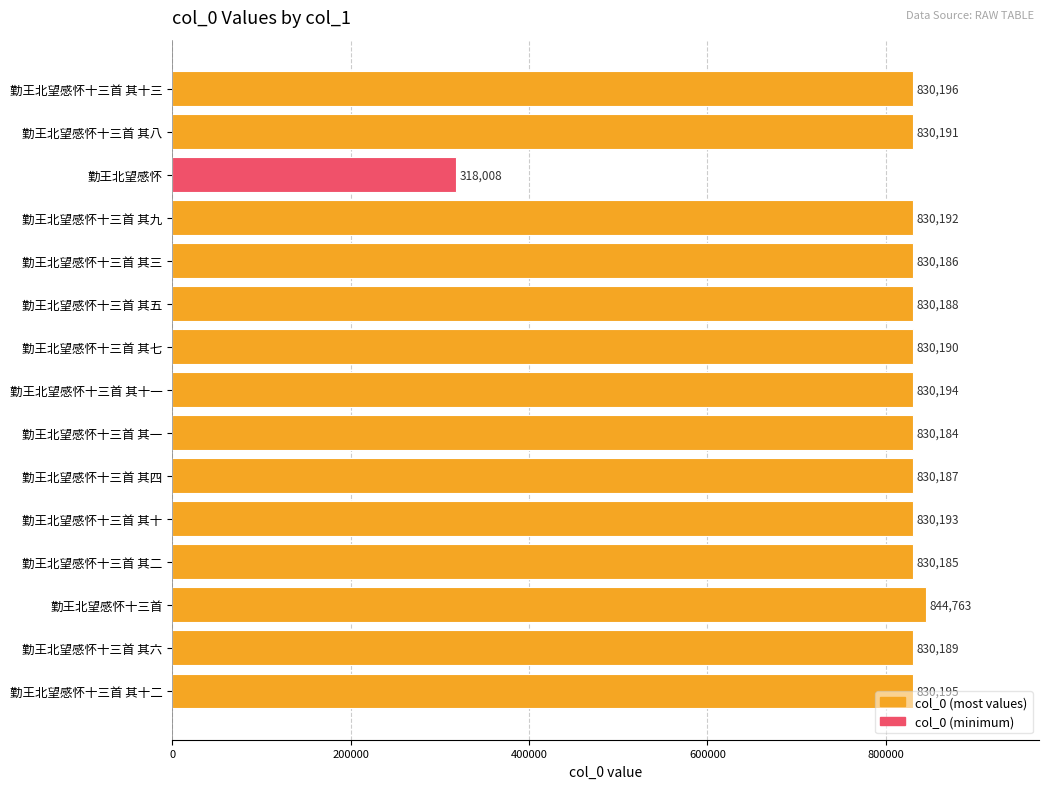

Which has a higher value, 勤王北望感怀十三首 其七 or 勤王北望感怀十三首 其五?

勤王北望感怀十三首 其七